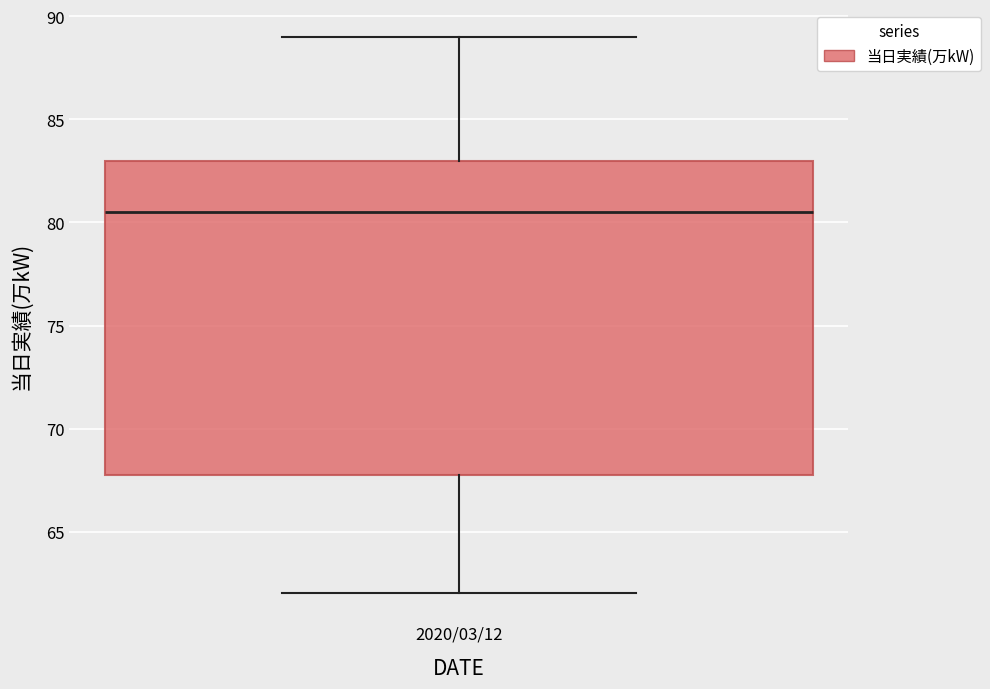

Where is the lower edge of the box for 2020/03/12 on the y-axis? The values are not printed on the chart, so give them approximately, as read against the axis.

68.0